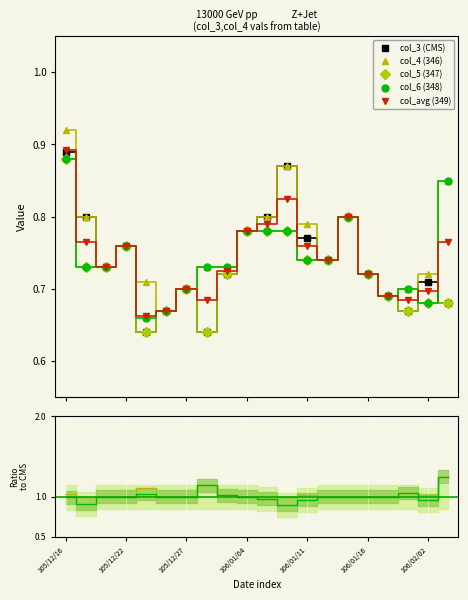

What is the value of the col_avg (349) point at the 16th from the left?

0.7